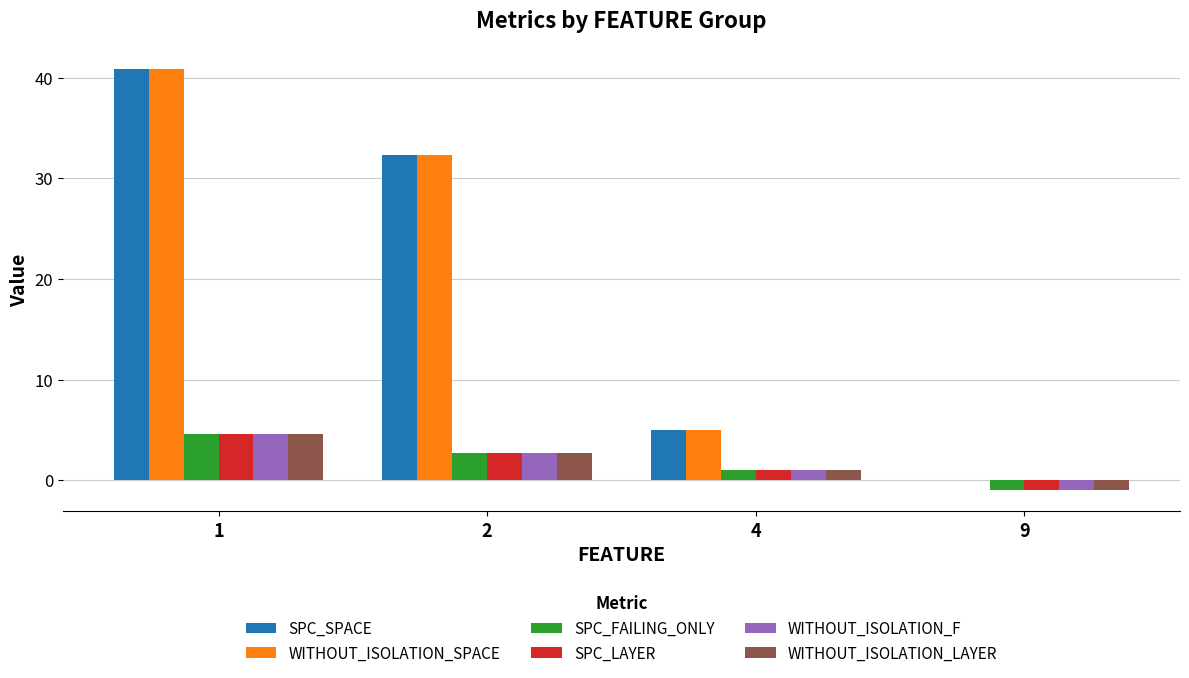

What is the average value of the SPC_FAILING_ONLY series?

1.8